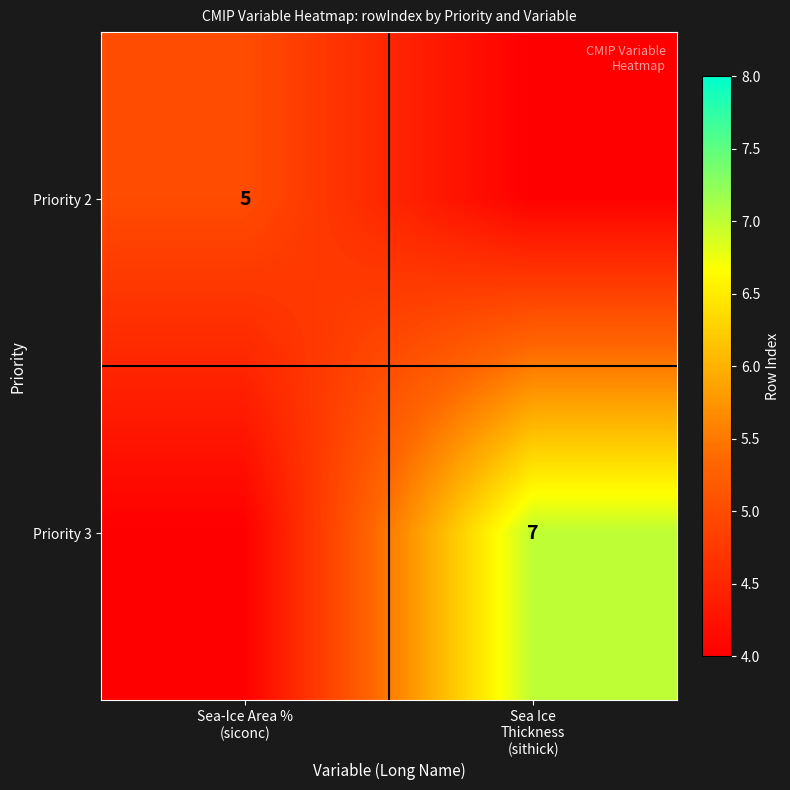

What is the spread (max minus min) of values at Sea Ice
Thickness
(sithick)?

3